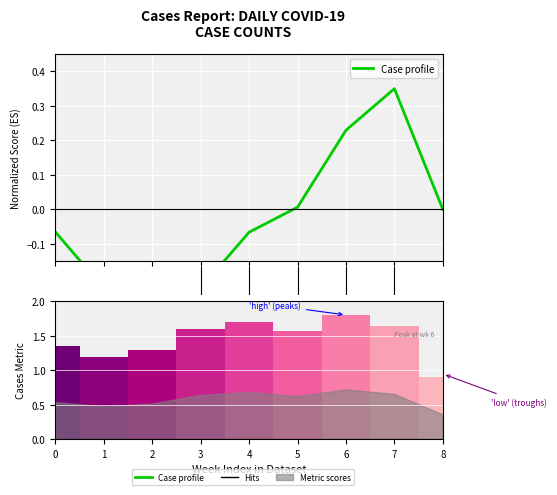

Is the value of Ranking metric scores at 5 greater than the value of Case profile at 0?

Yes